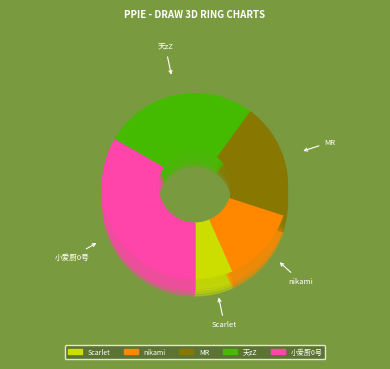

Count the number of slices in the pie.

5